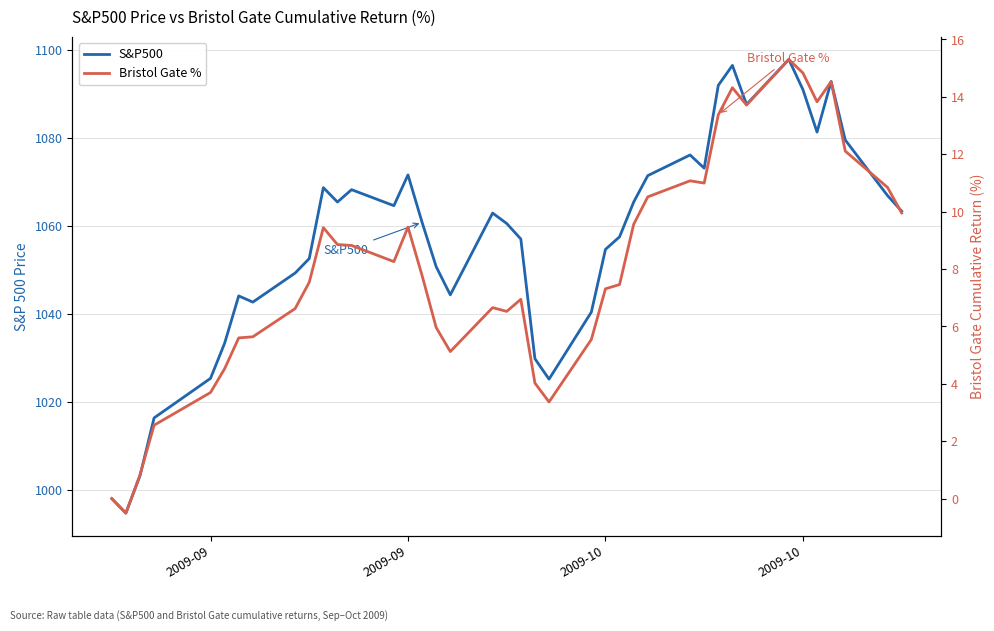

True or false: S&P500 has more than 0 interior local peaks.

True